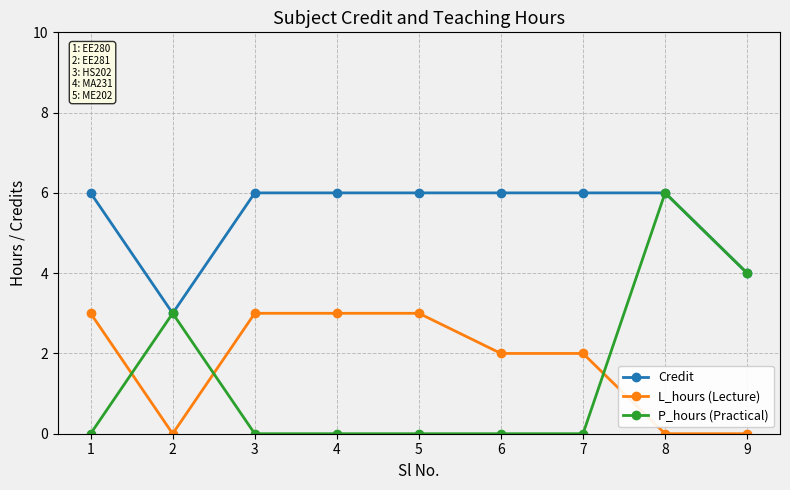

Read the Credit value at 5.

6